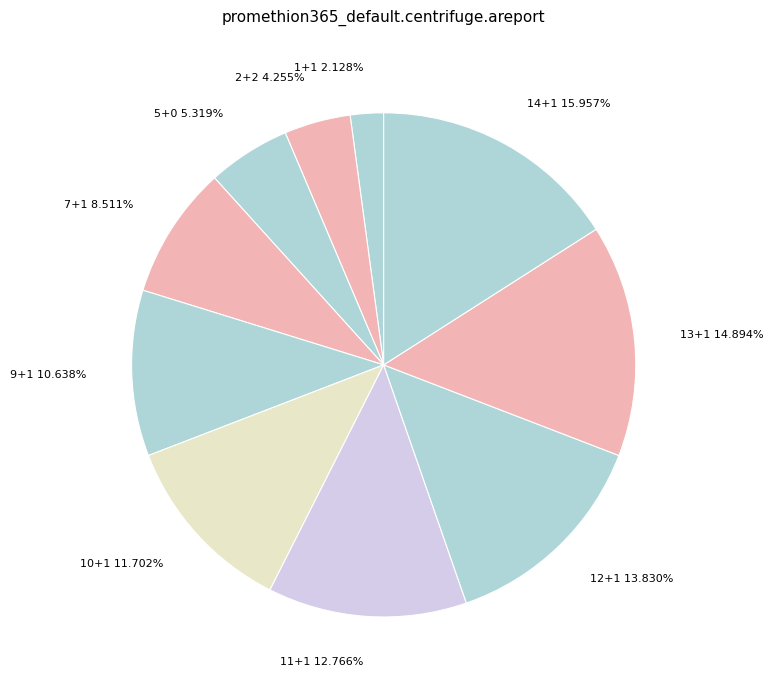

Is it true that 11+1 is 27% of the pie?

False